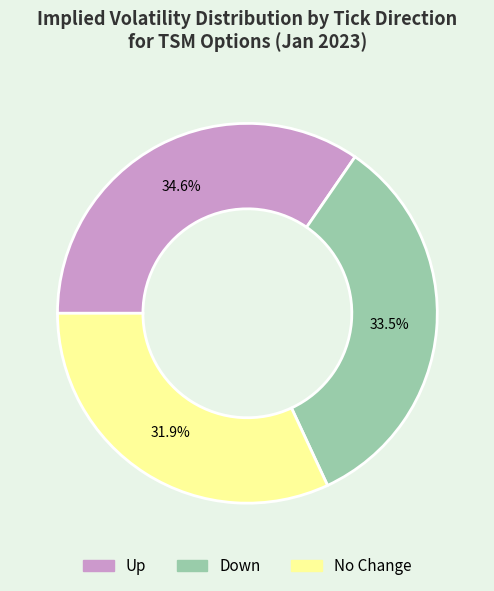

Is there any slice that represents more than half of the pie?

No